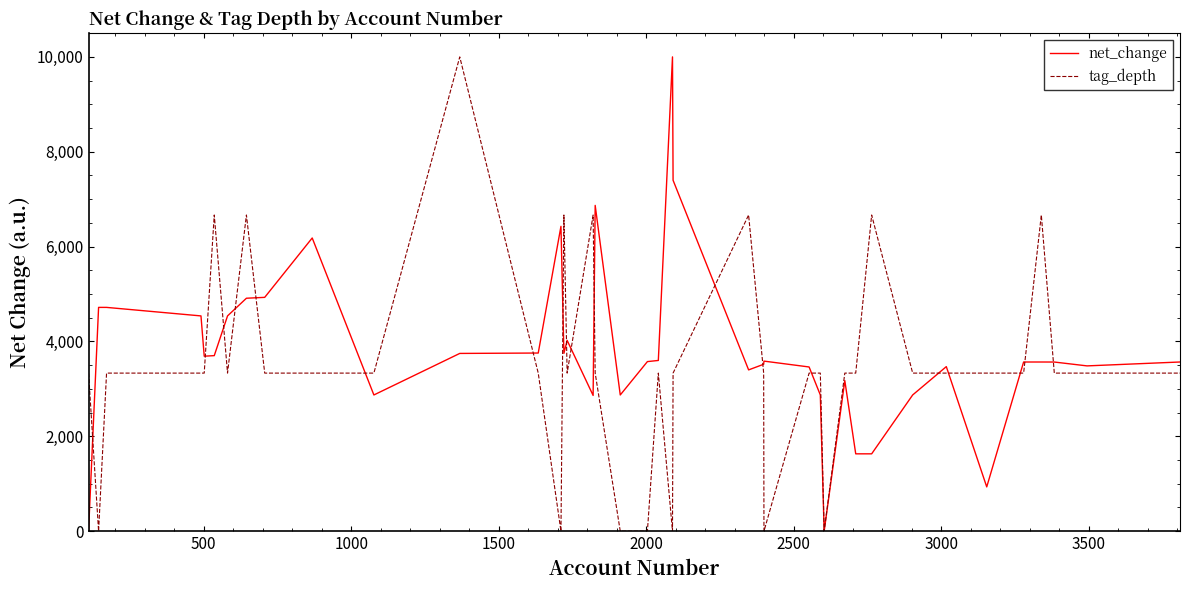

List the series in order of their overall mean, highest first.

net_change, tag_depth